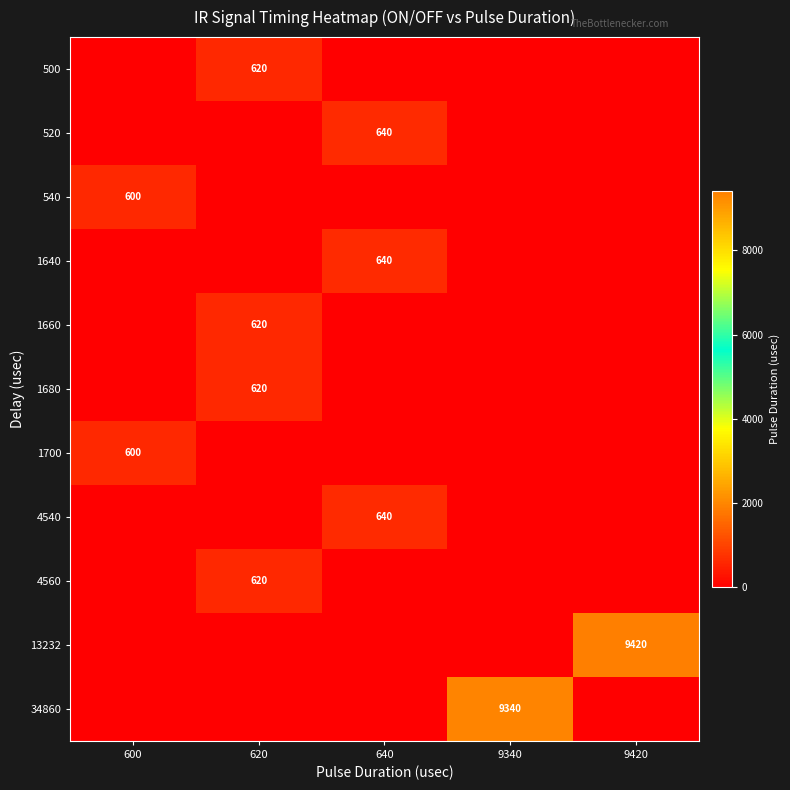

Is it true that 520 equals 640 at 640?

True